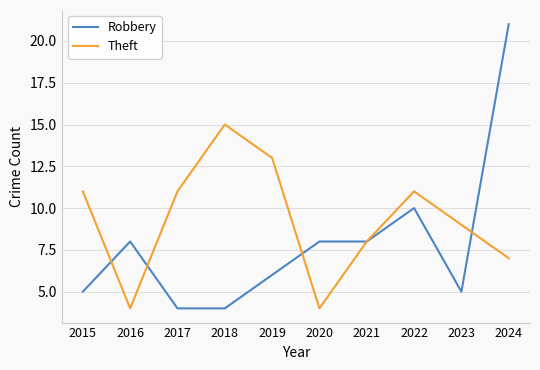

Rank the series by their average value, from highest to lowest.

Theft, Robbery